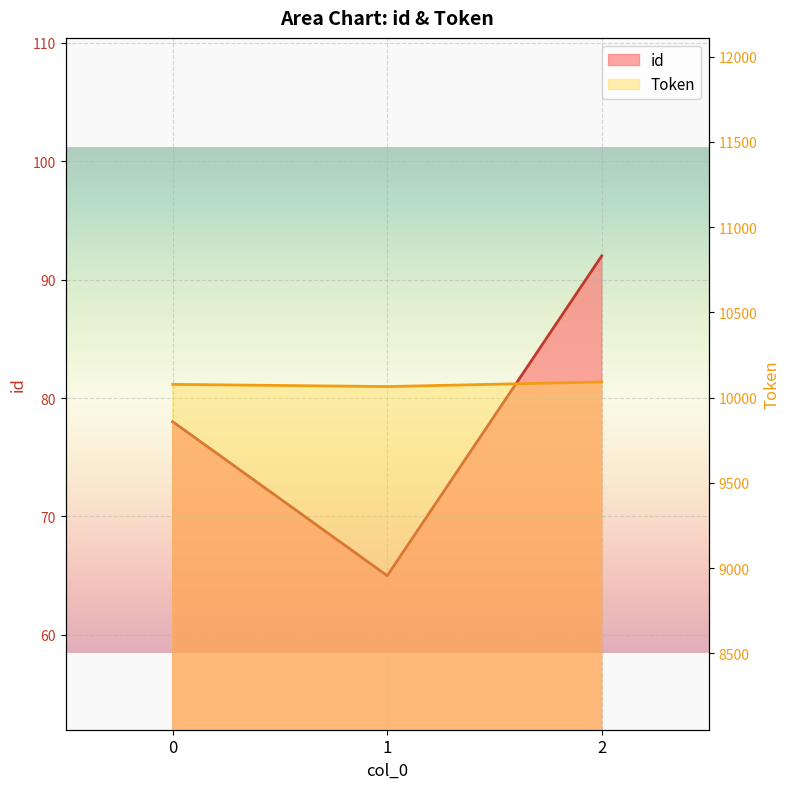

How many data points in Token are above 10078?

1